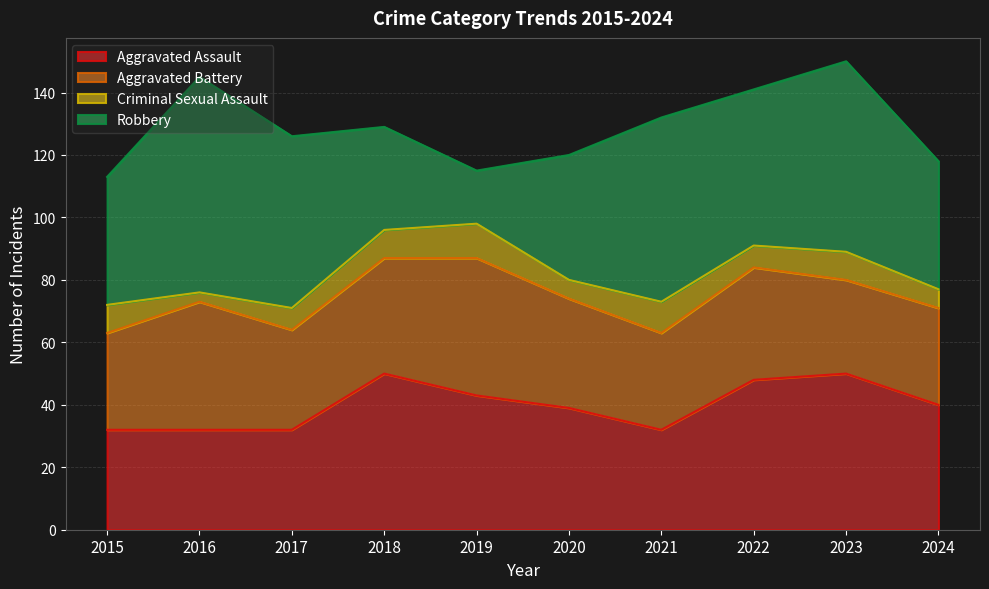

Which label corresponds to the largest value in the chart?

2016